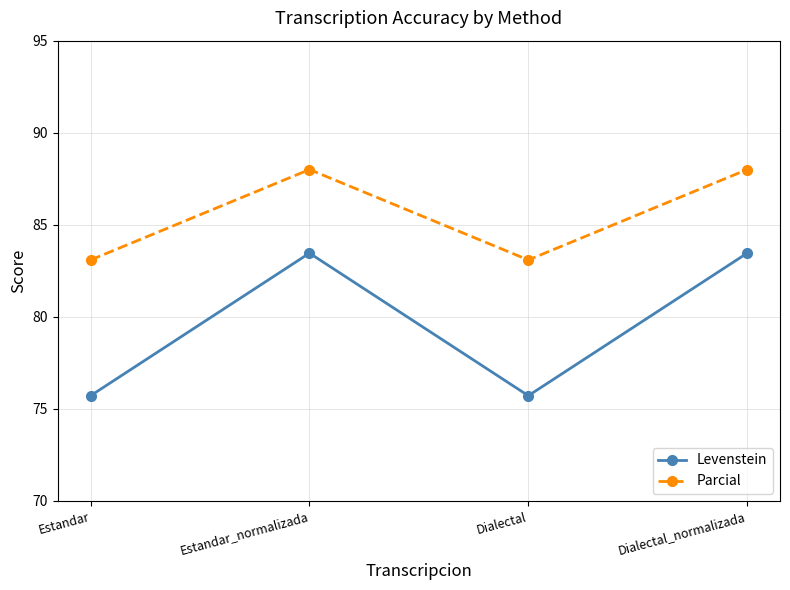

The Parcial series shows 83.1 at Estandar. True or false?

True